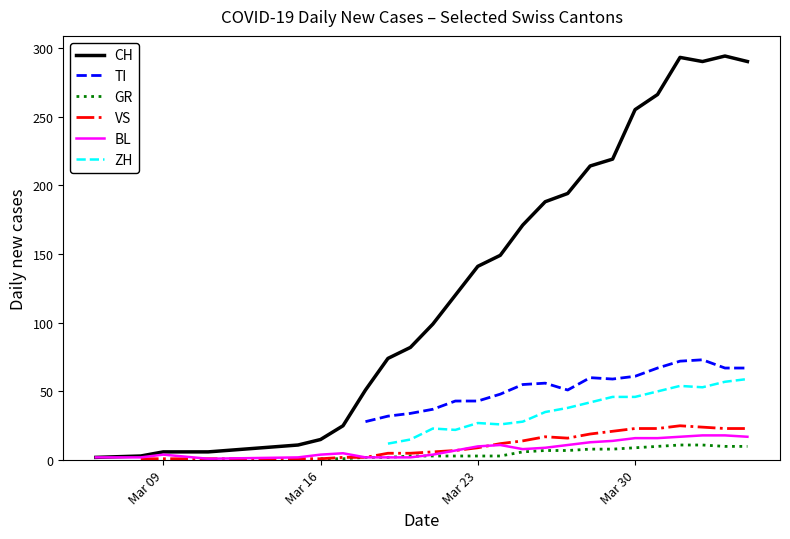

What is the maximum value for CH?

294